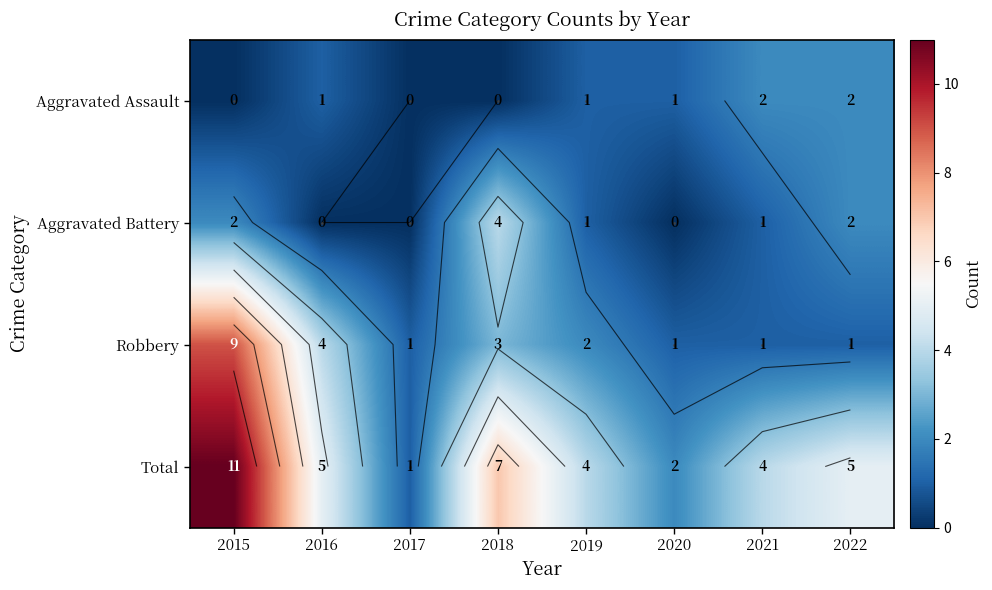

Count the Robbery values in the range 1 to 4.

7